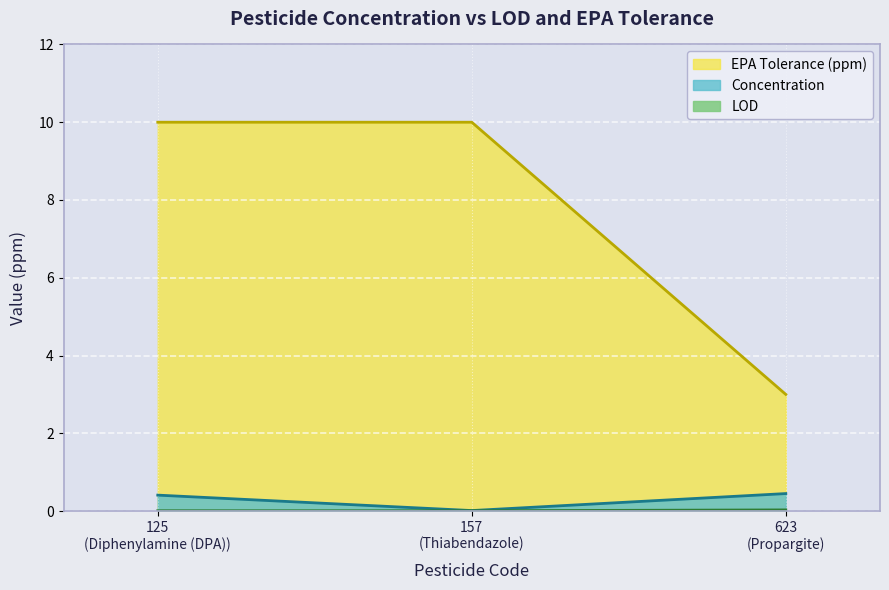

At how many categories does at least one series exceed 2?

3